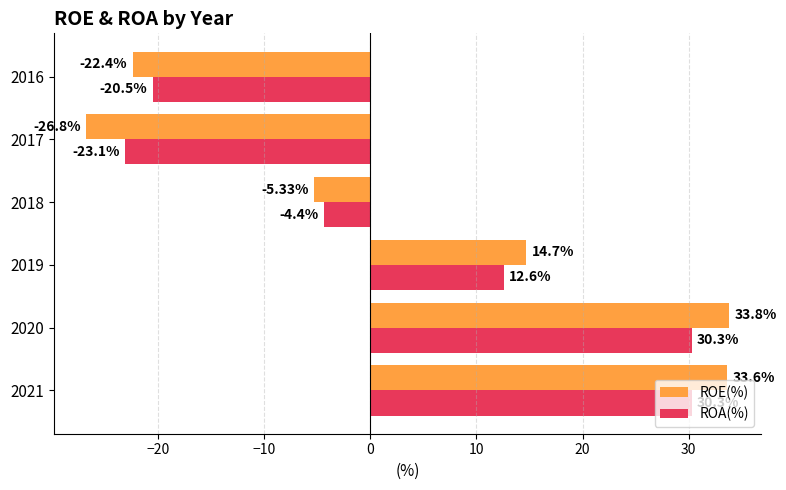

Rank the categories by ROE(%) value from lowest to highest.

2017, 2016, 2018, 2019, 2021, 2020